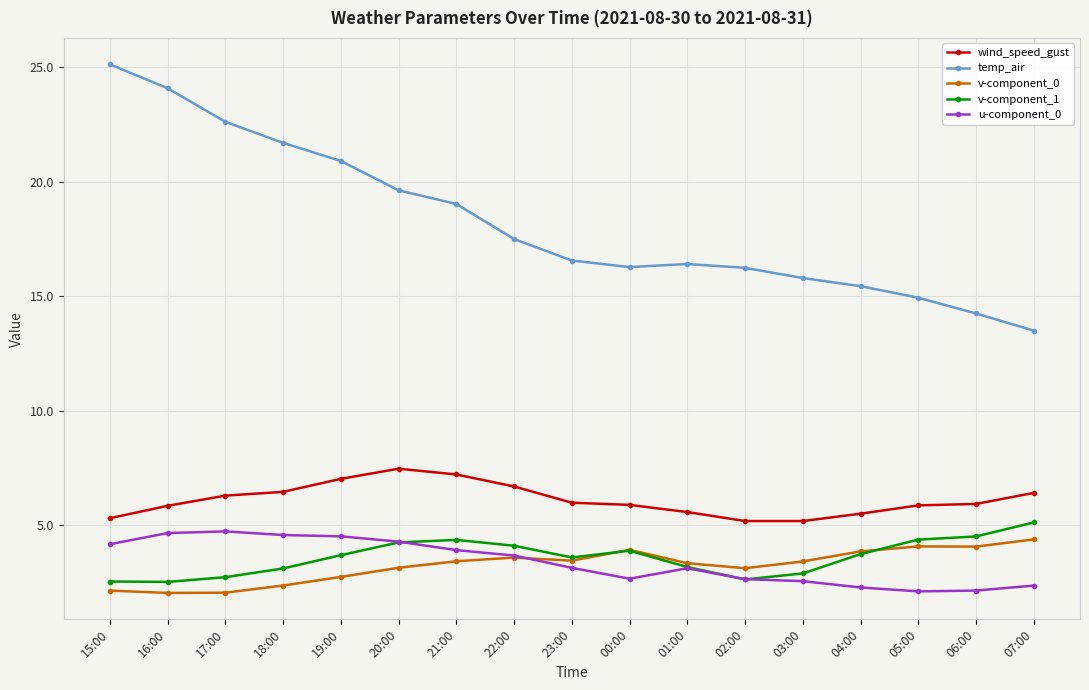

Which series has the largest total across all categories?

temp_air